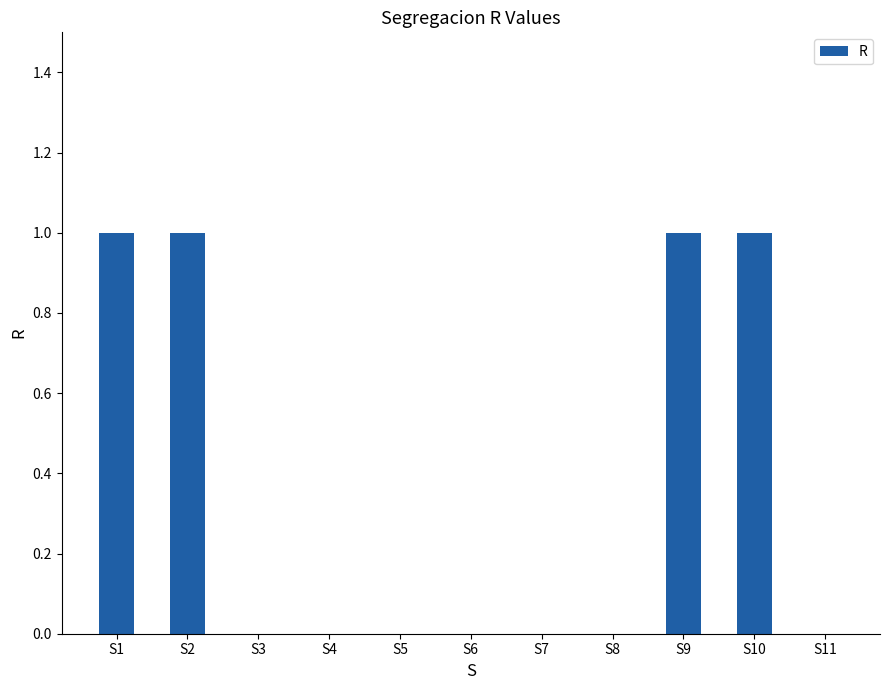

Reading left to right, extract all data points from this chart.

S1=1	S2=1	S3=0	S4=0	S5=0	S6=0	S7=0	S8=0	S9=1	S10=1	S11=0